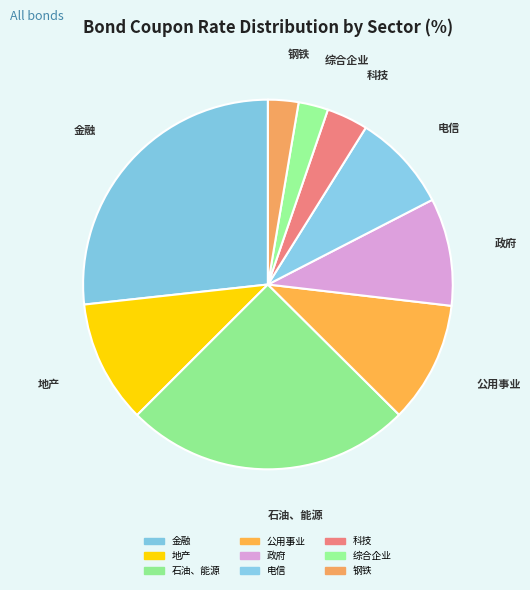

Between 综合企业 and 科技, which is larger?

科技